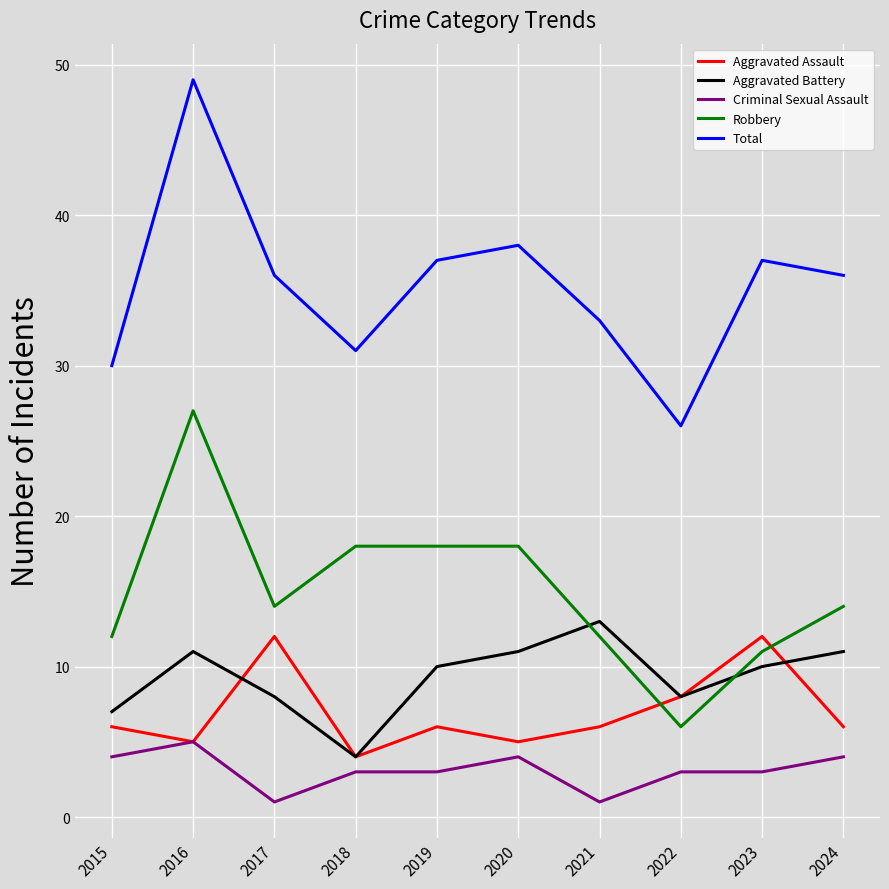

The Criminal Sexual Assault series shows 1 at 2021. True or false?

True